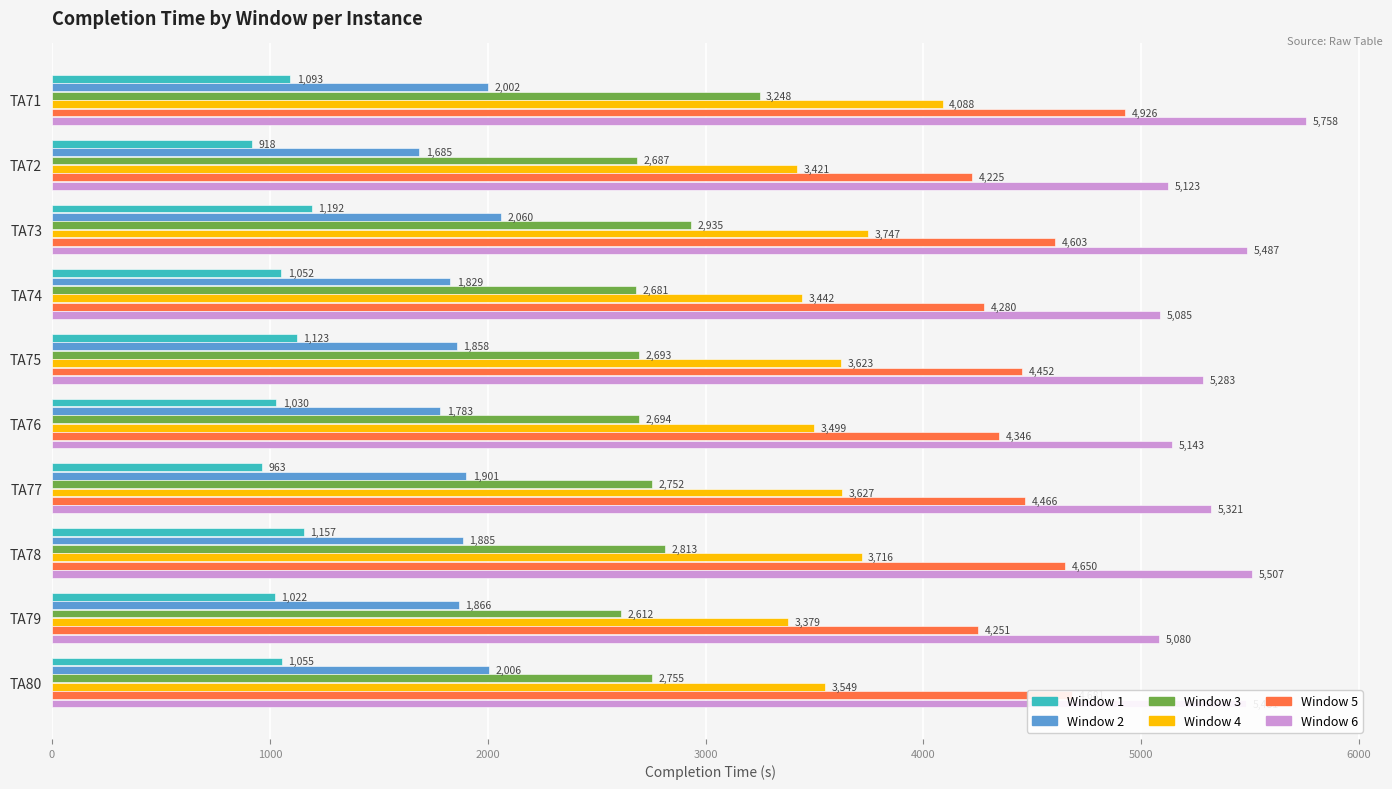

Is it true that Window 4 equals 1862 at TA76?

False